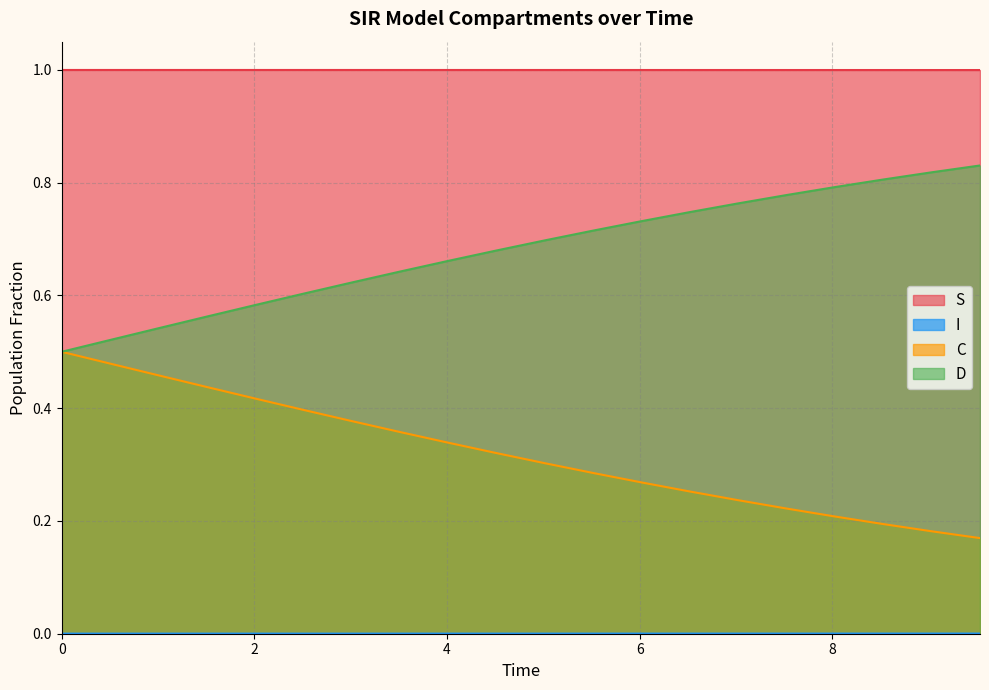

What is the lowest value of the S series?

1.0